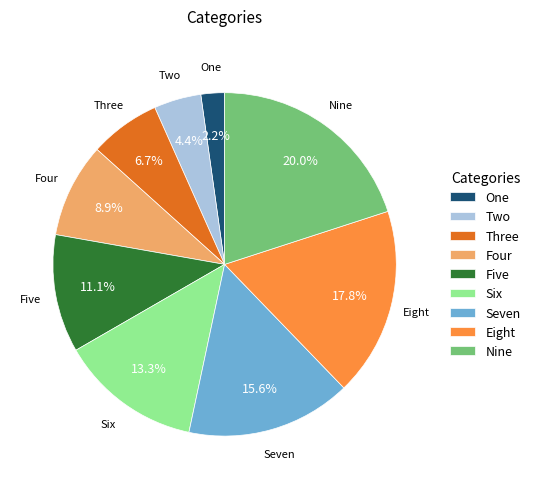

The Three slice represents 7% of the pie. True or false?

True